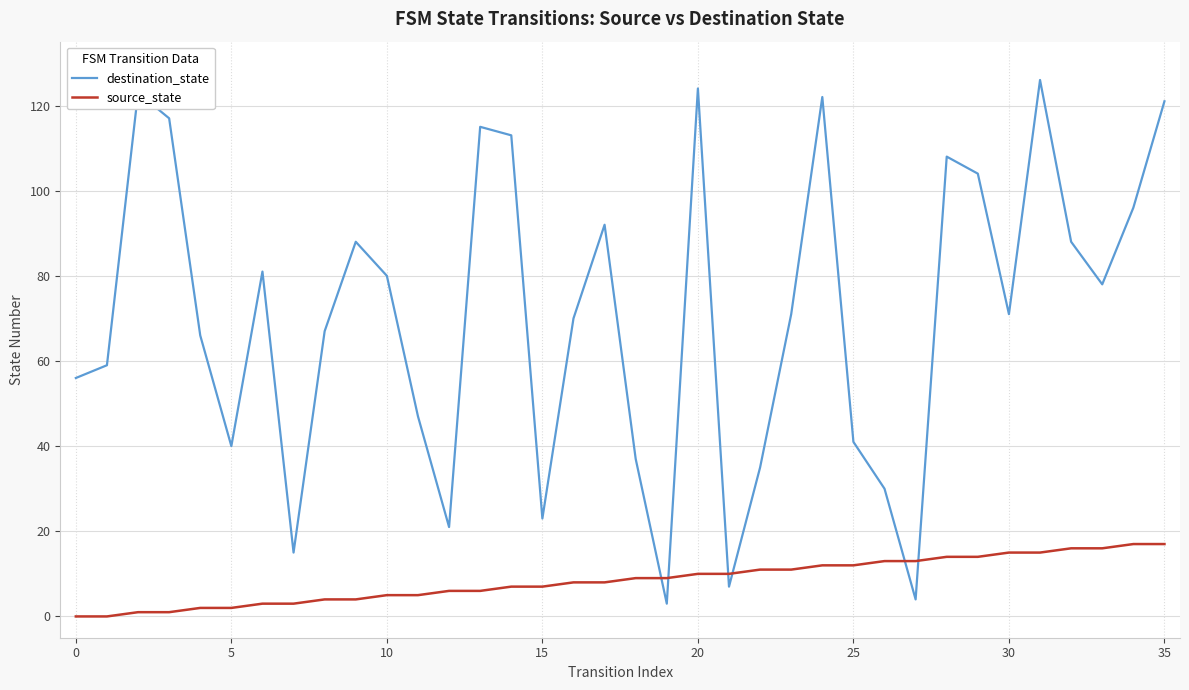

What is the sum of all source_state values?

306